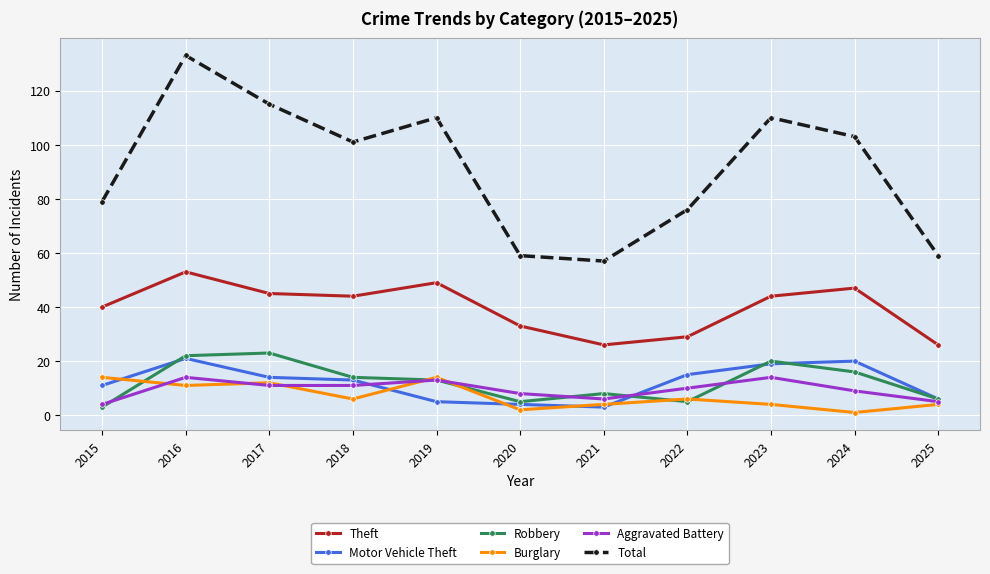

At which label does Burglary first exceed 6?

2015